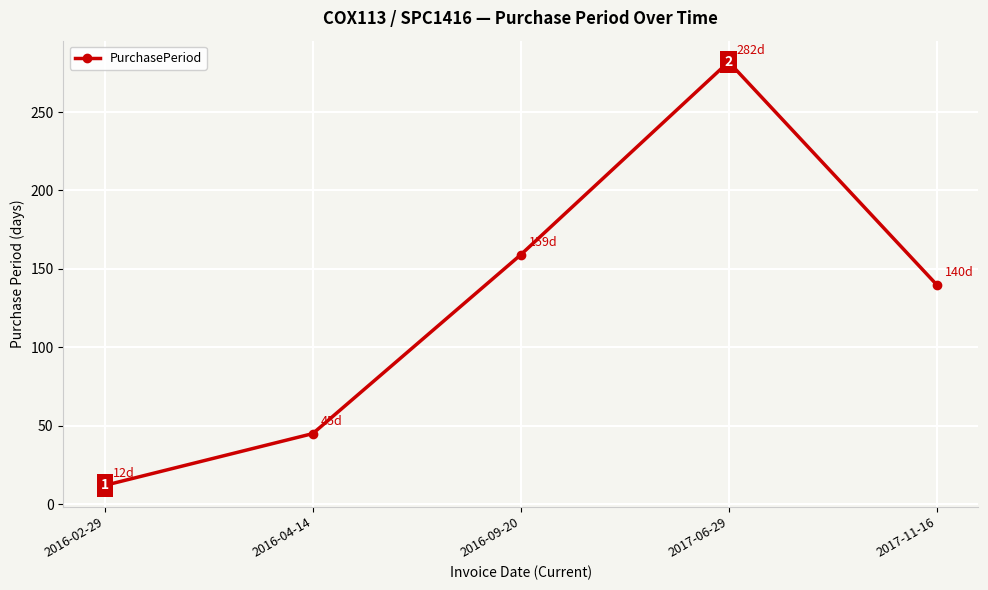

What is the difference between the values at 2016-04-14 and 2017-11-16?

95